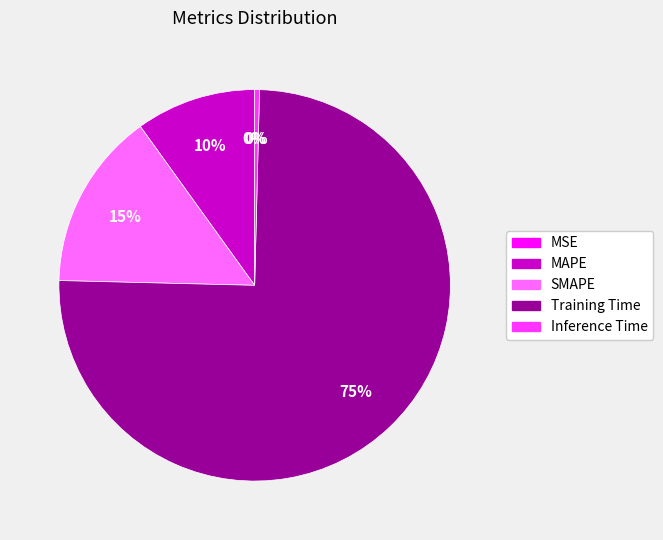

To the nearest percent, what percentage of the pie is MAPE?

10%